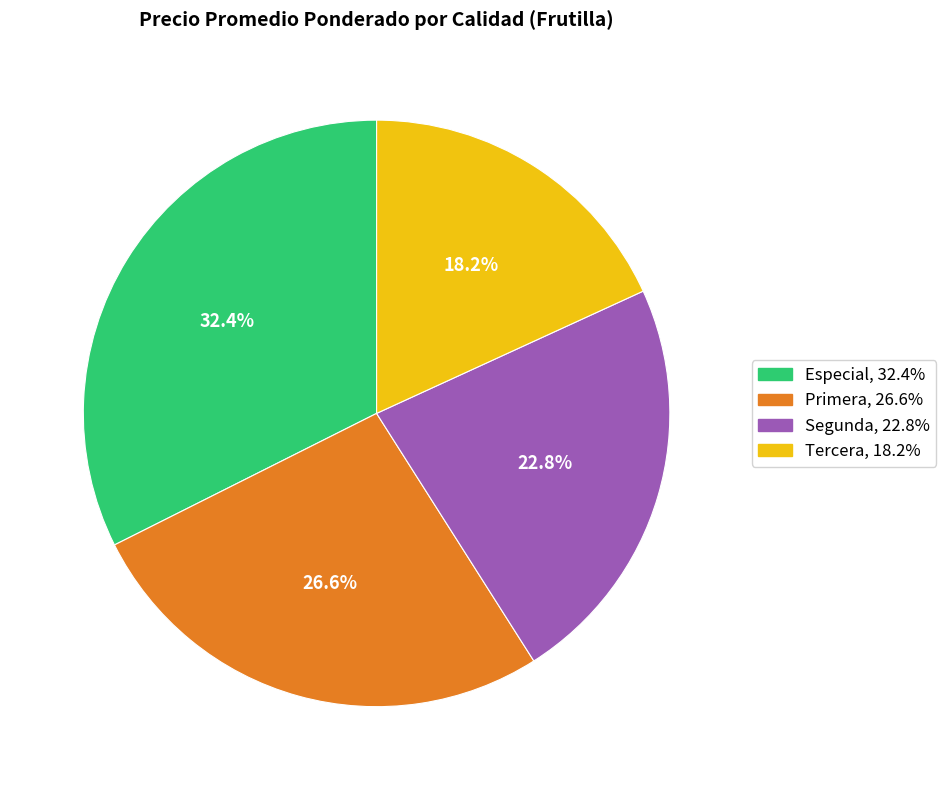

Count the number of slices in the pie.

4